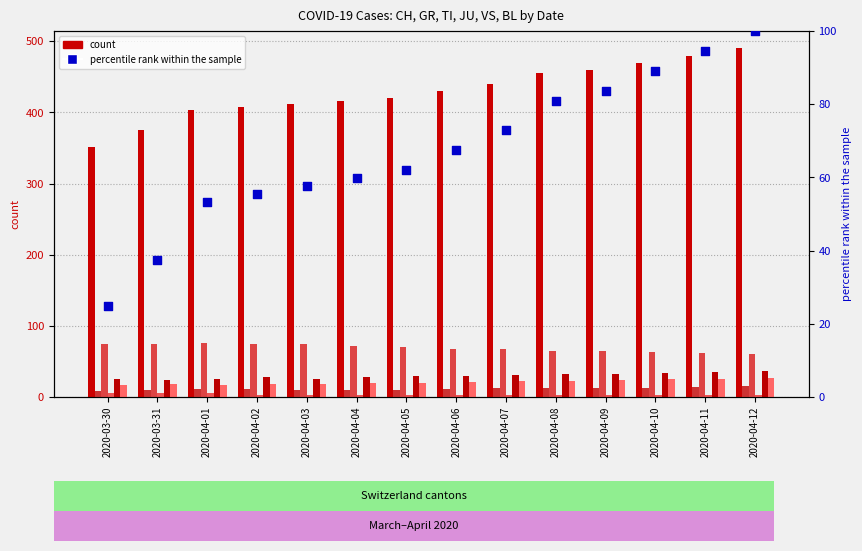

What is the total value across all series at 2020-04-07?

575